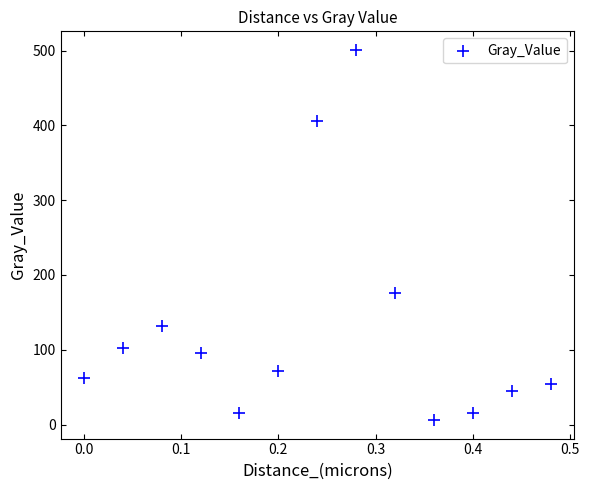

What is the range of Y values (max minus min)?

495.2